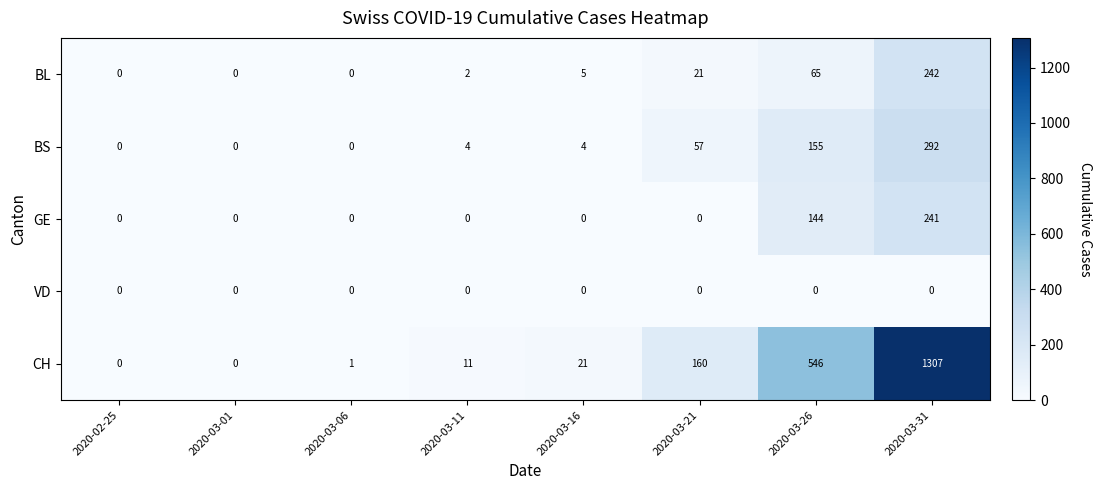

What is the highest value of the GE series?

241